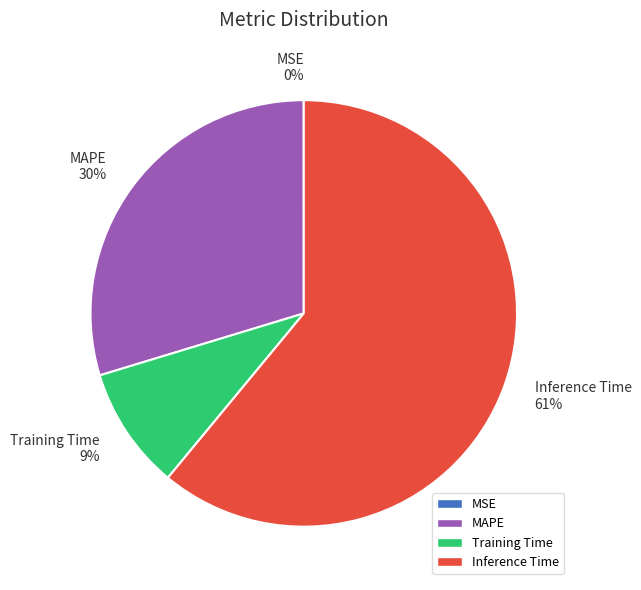

Does Inference Time 61% account for over 50% of the chart?

Yes